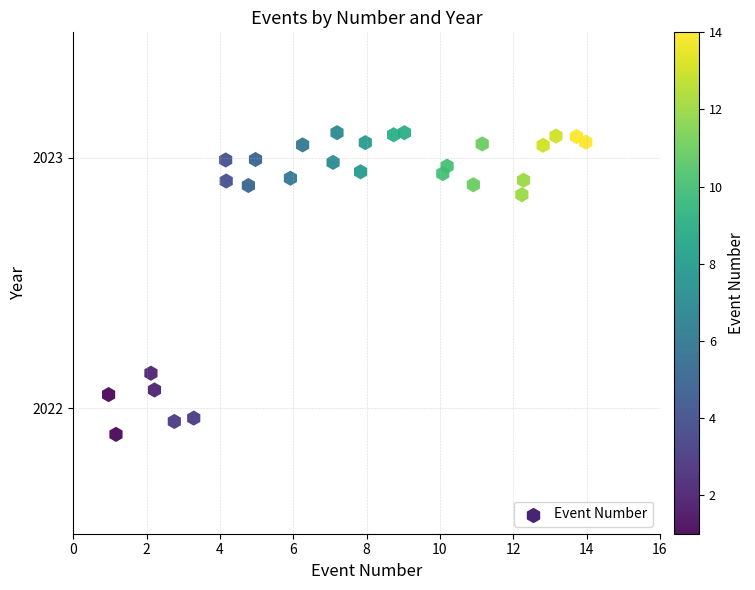

What is the range of X values (max minus min)?

13.0